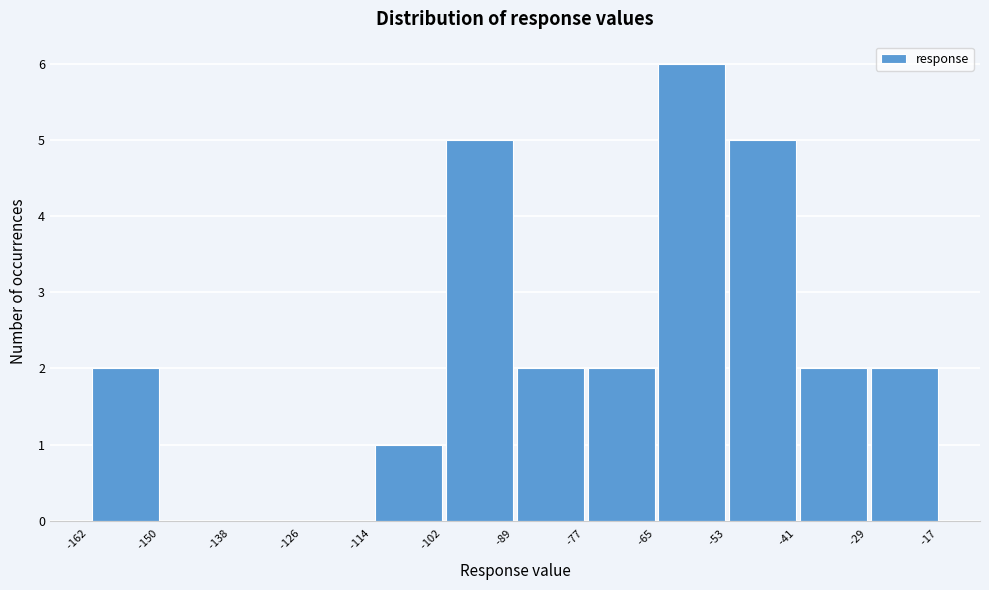

How tall is the bar that spans -65 to -53 on the x-axis? The values are not printed on the chart, so give them approximately, as read against the axis.

6